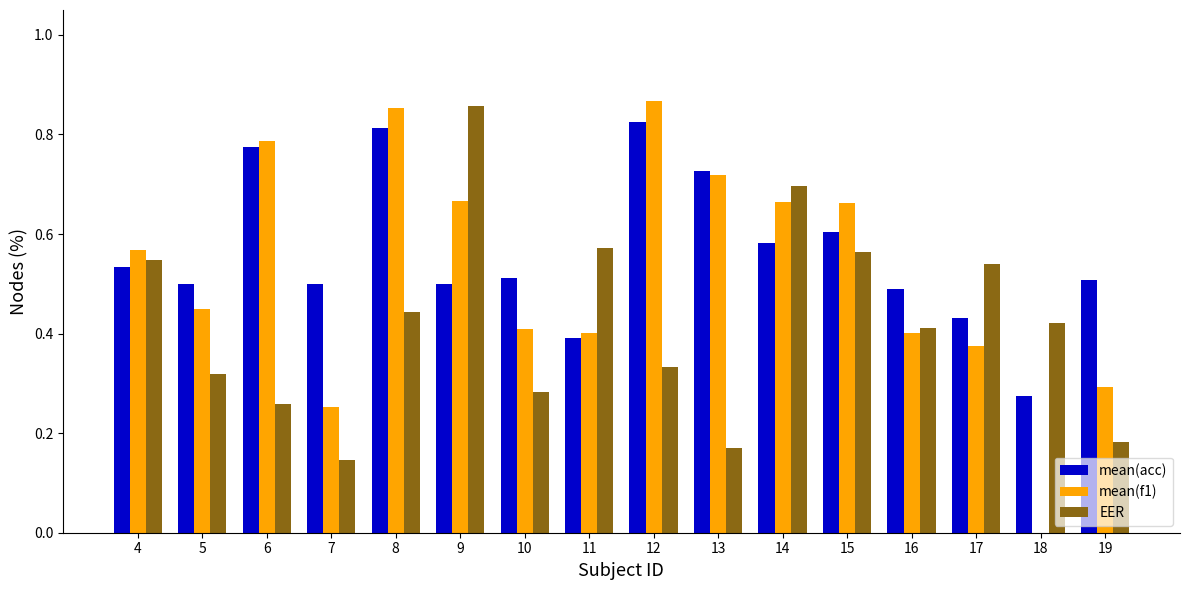

Are the bars horizontal?

No